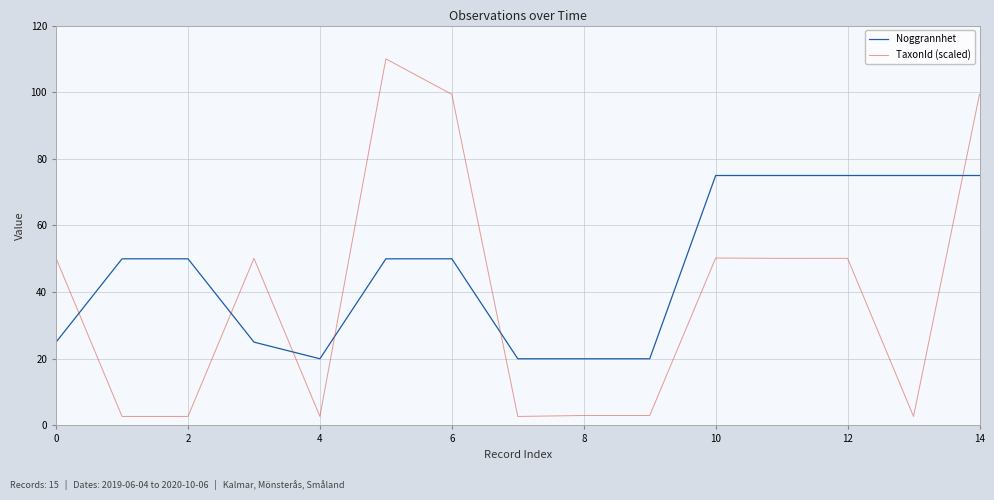

True or false: TaxonId (scaled) and Noggrannhet intersect in this chart.

True